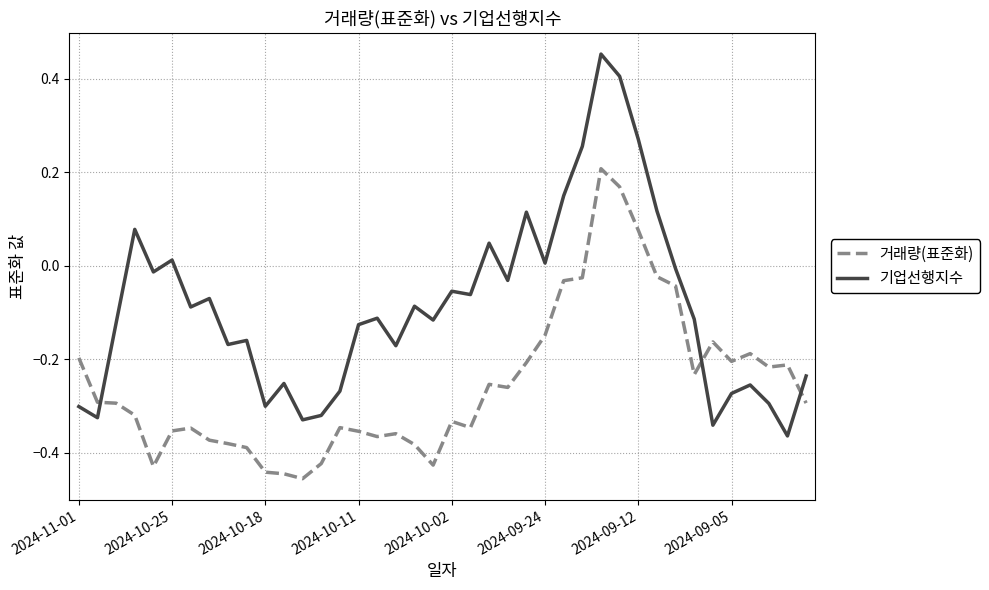

Which series has the largest total across all categories?

기업선행지수